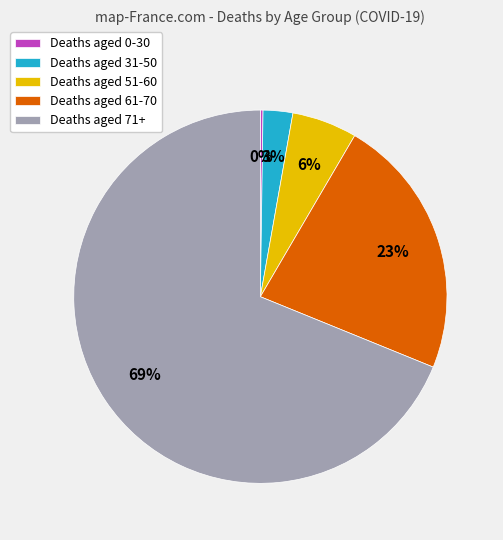

To the nearest percent, what is the difference between the Deaths aged 61-70 and Deaths aged 71+ slice percentages?

46%